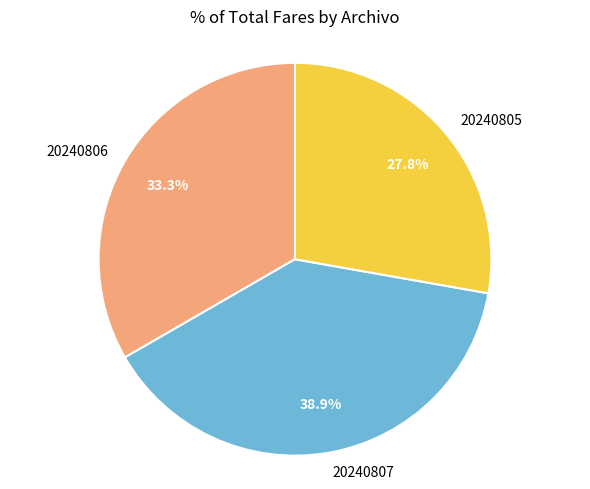

Which category has the biggest portion of the pie?

20240807